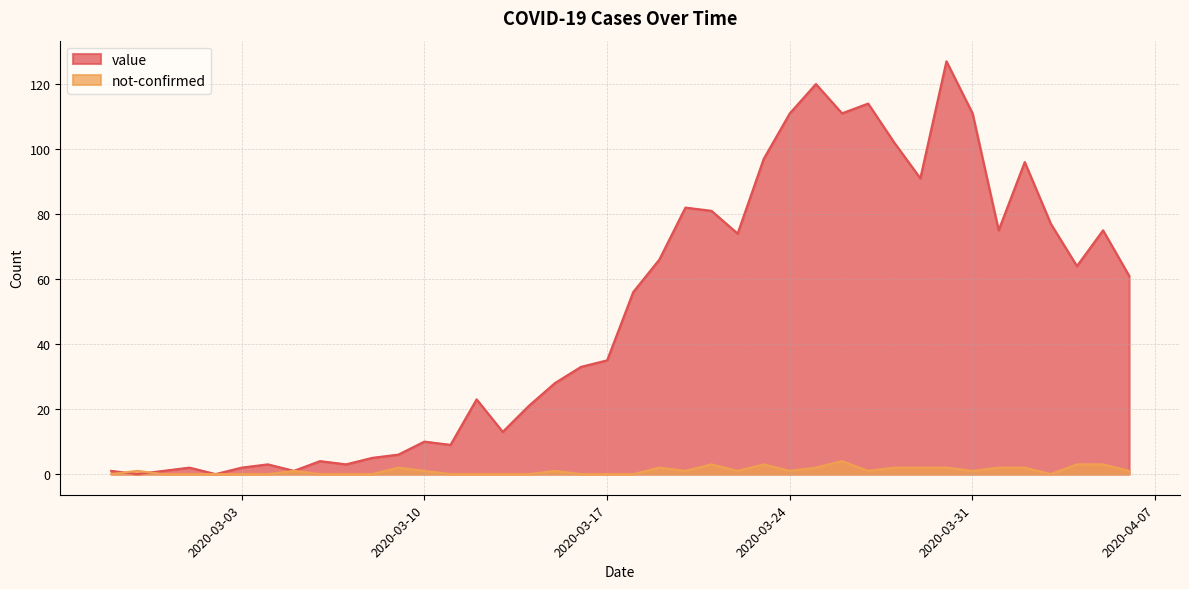

At which label is not-confirmed closest to 2?

2020-03-09